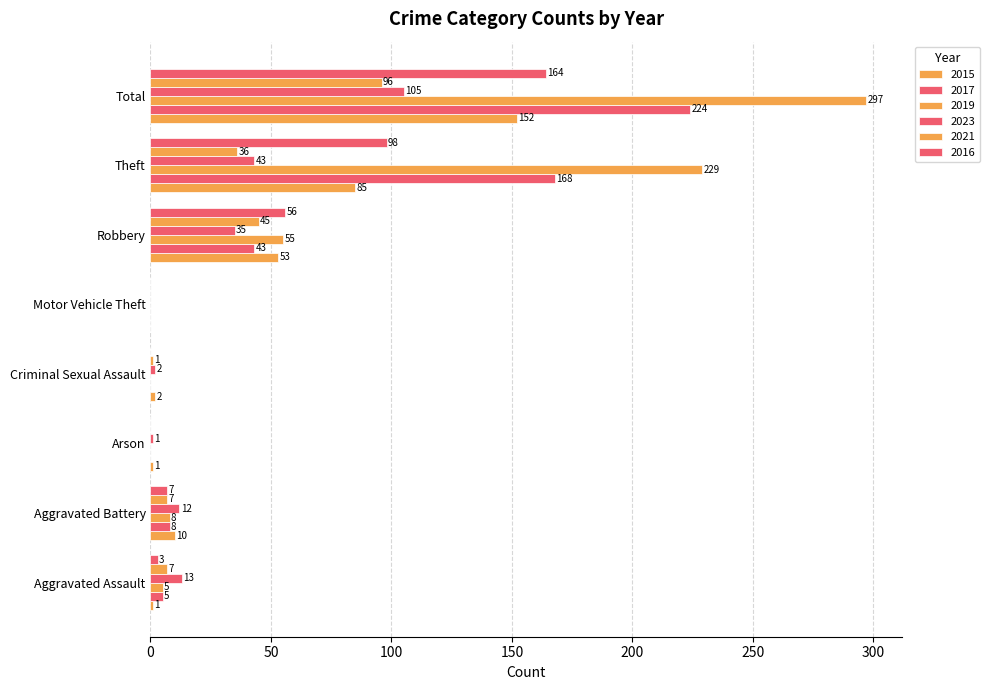

Between Theft and Robbery, which is larger?

Theft